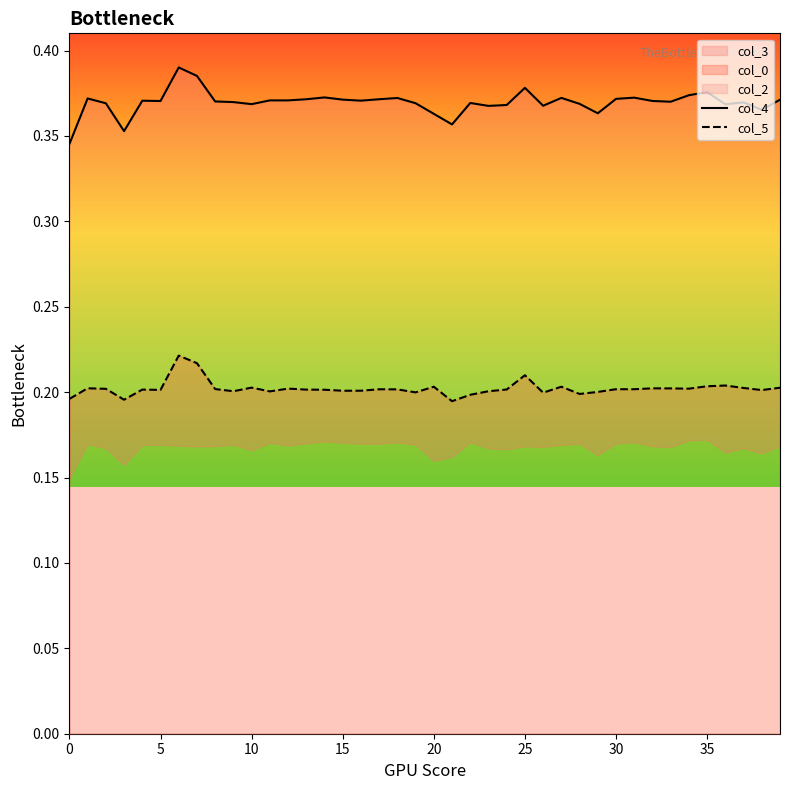

What is the label of the 31st point from the left?

30